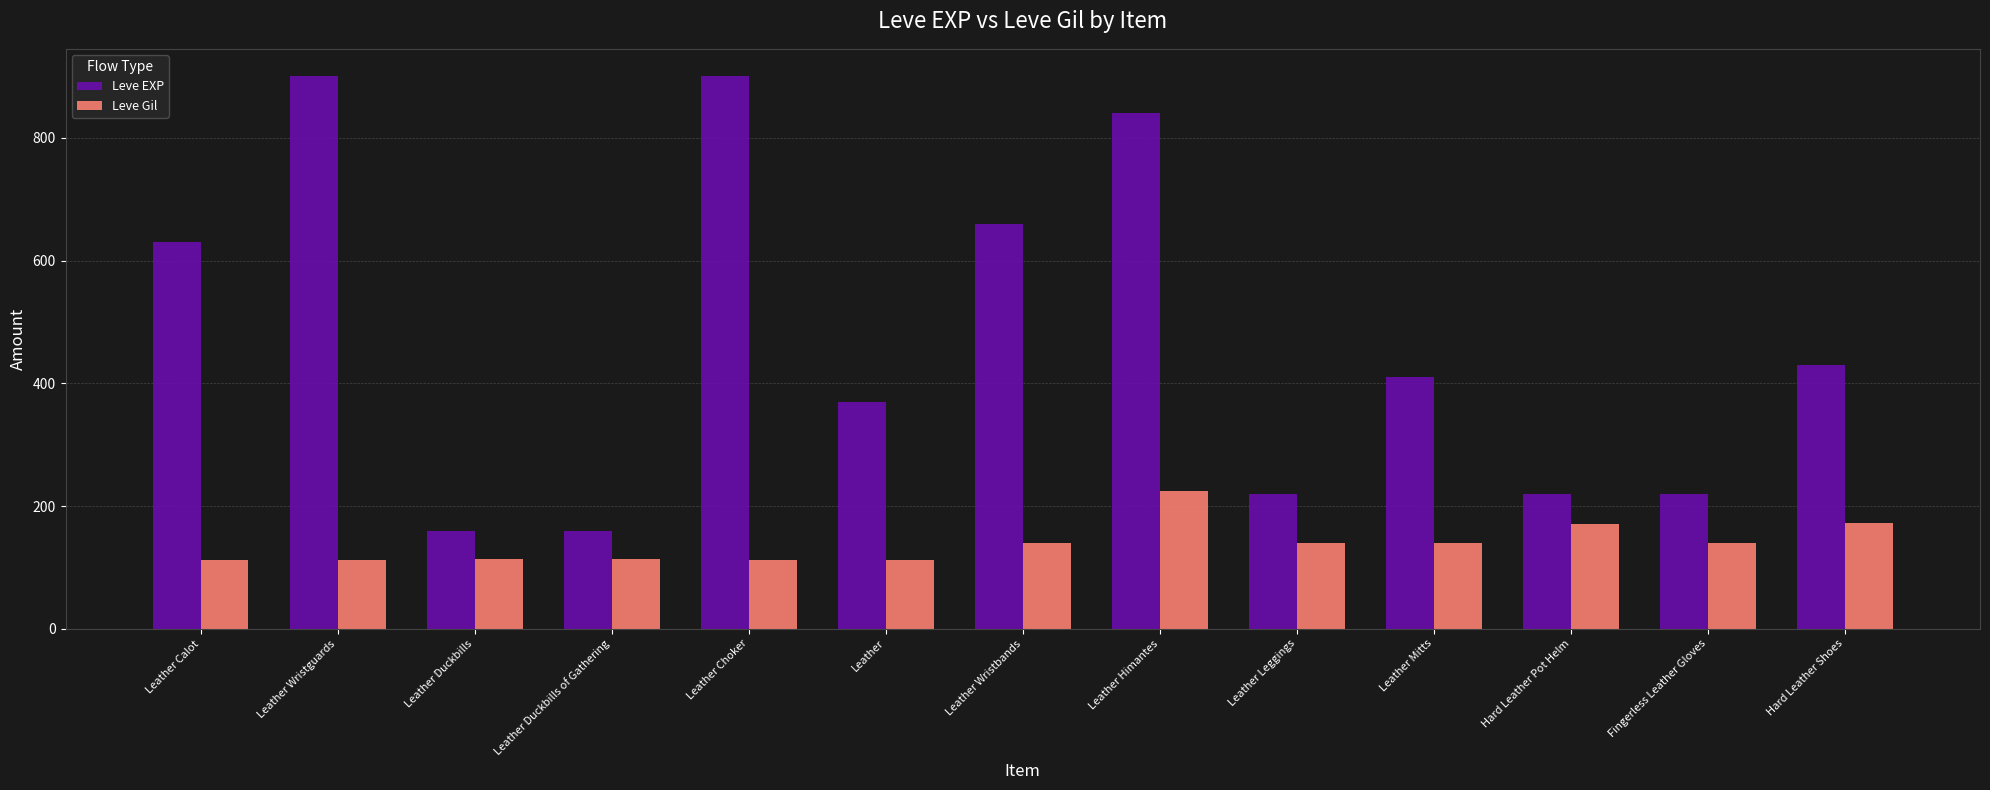

What is the highest value of the Leve Gil series?

224